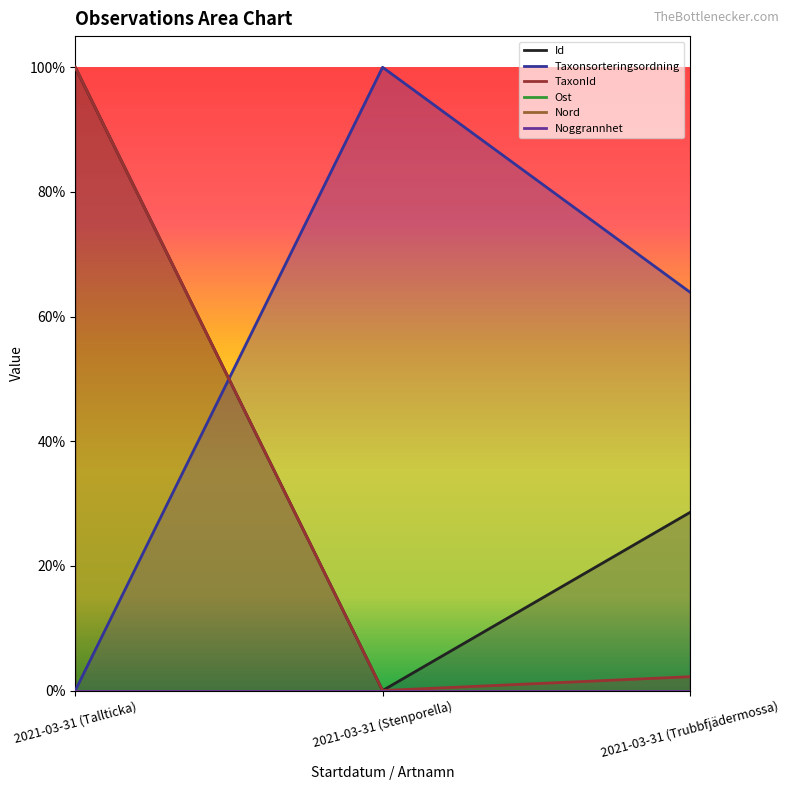

Where is TaxonId nearest to the value 0?

2021-03-31 (Stenporella)